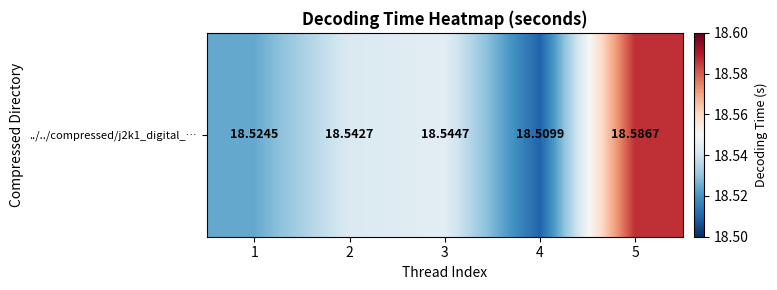

What is the smallest value displayed?

18.5